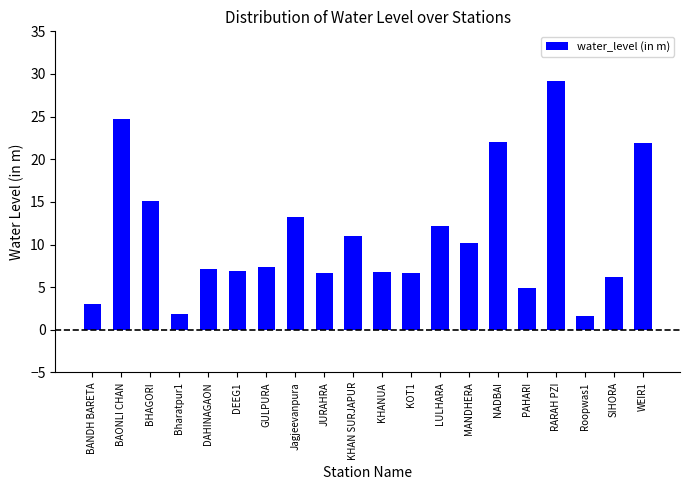

What is the difference between the maximum and minimum values?

27.4